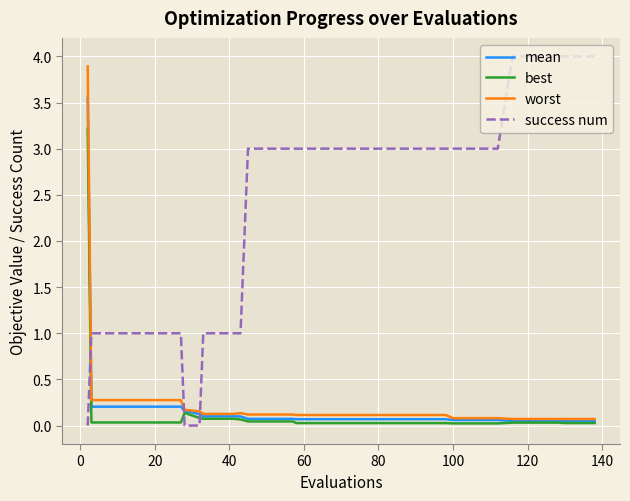

After their last crossing, which series has the higher values: success num or worst?

success num